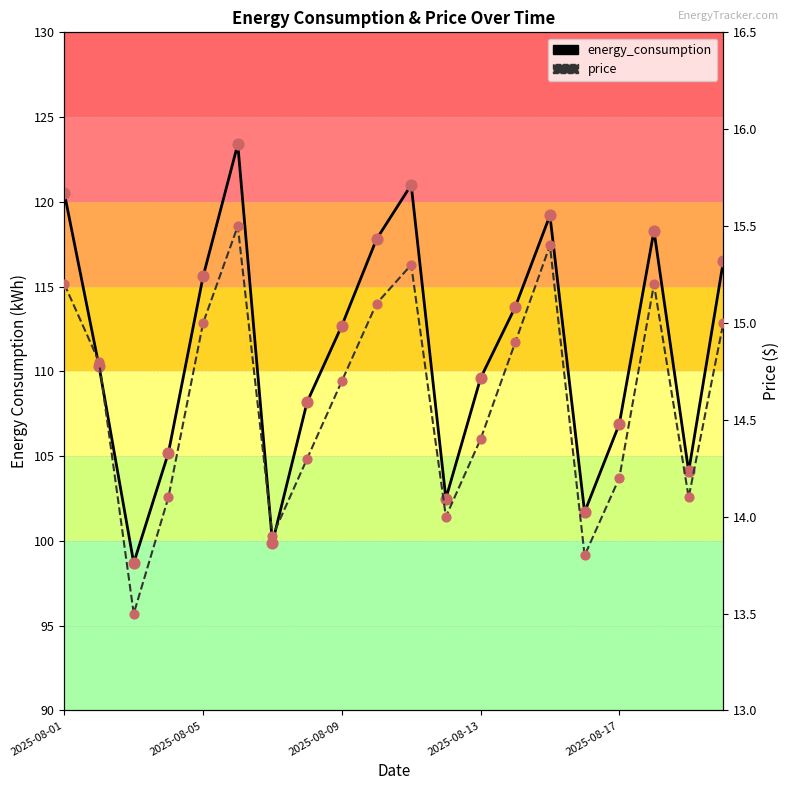

At which category is the sum across all series the highest?

5